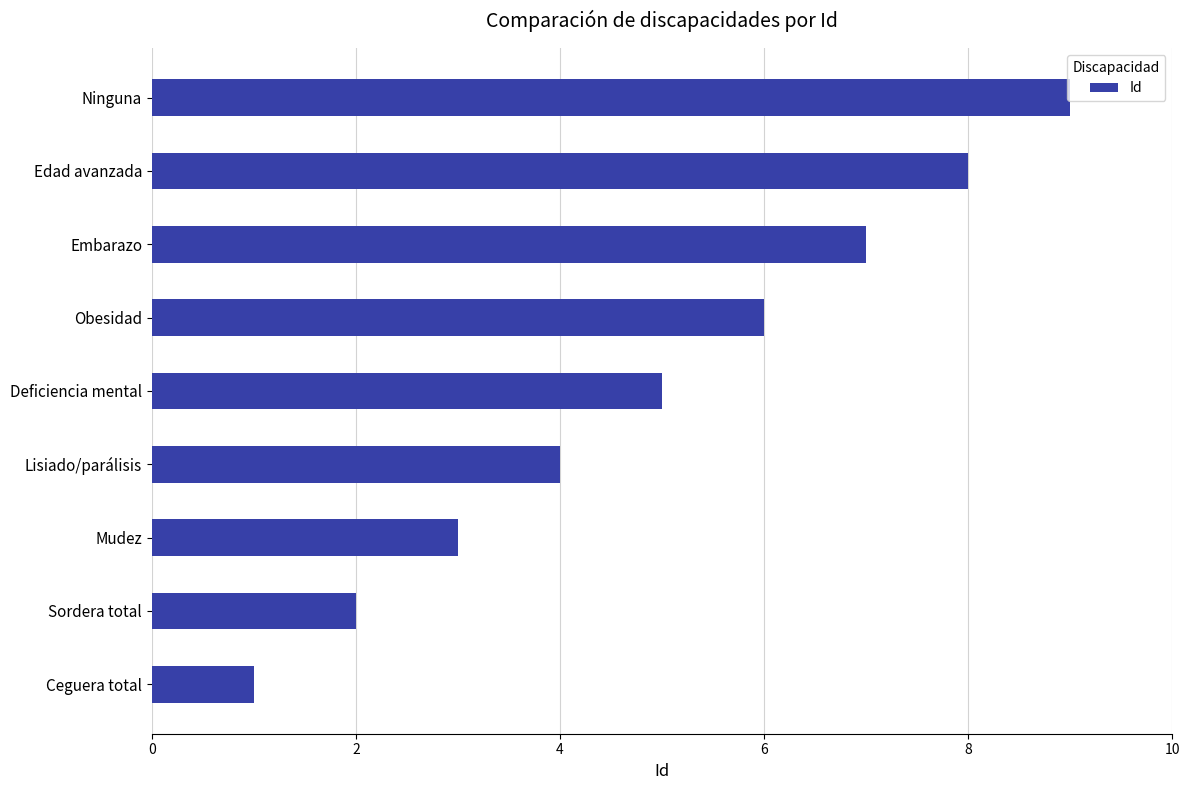

Rank the categories by value from lowest to highest.

Ceguera total, Sordera total, Mudez, Lisiado/parálisis, Deficiencia mental, Obesidad, Embarazo, Edad avanzada, Ninguna